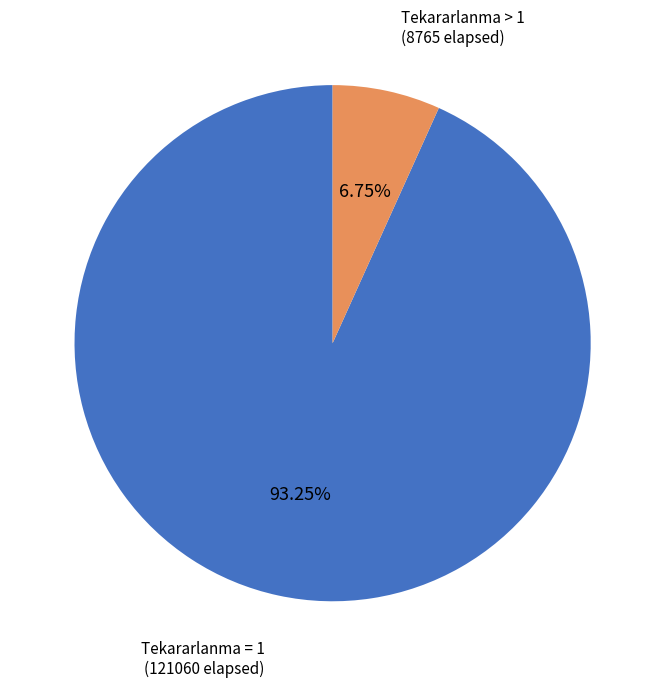

Rank the categories by value from lowest to highest.

Tekararlanma > 1, Tekararlanma = 1